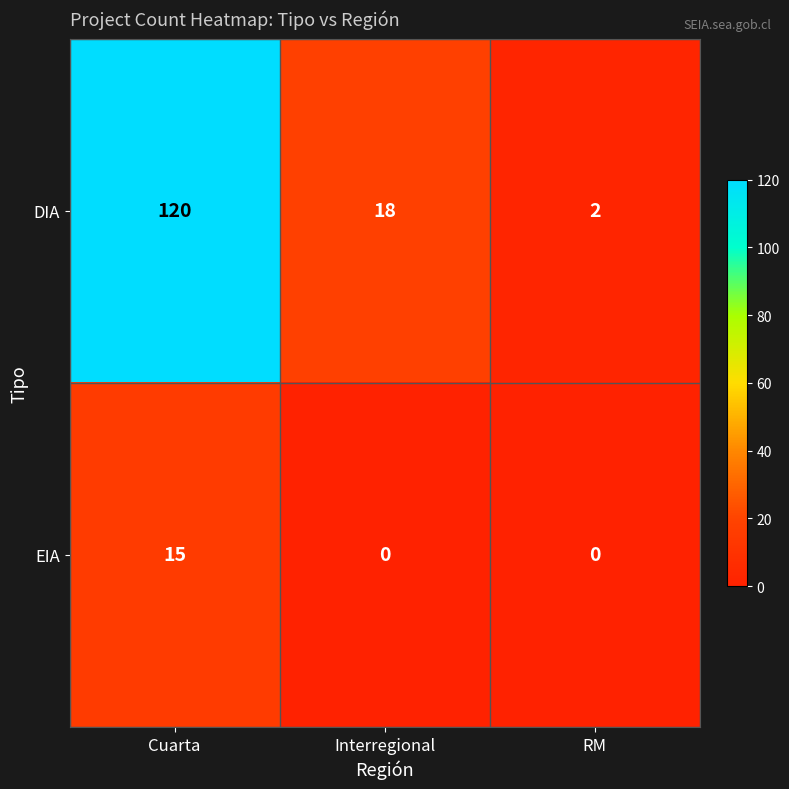

What is the sum of all EIA values?

15